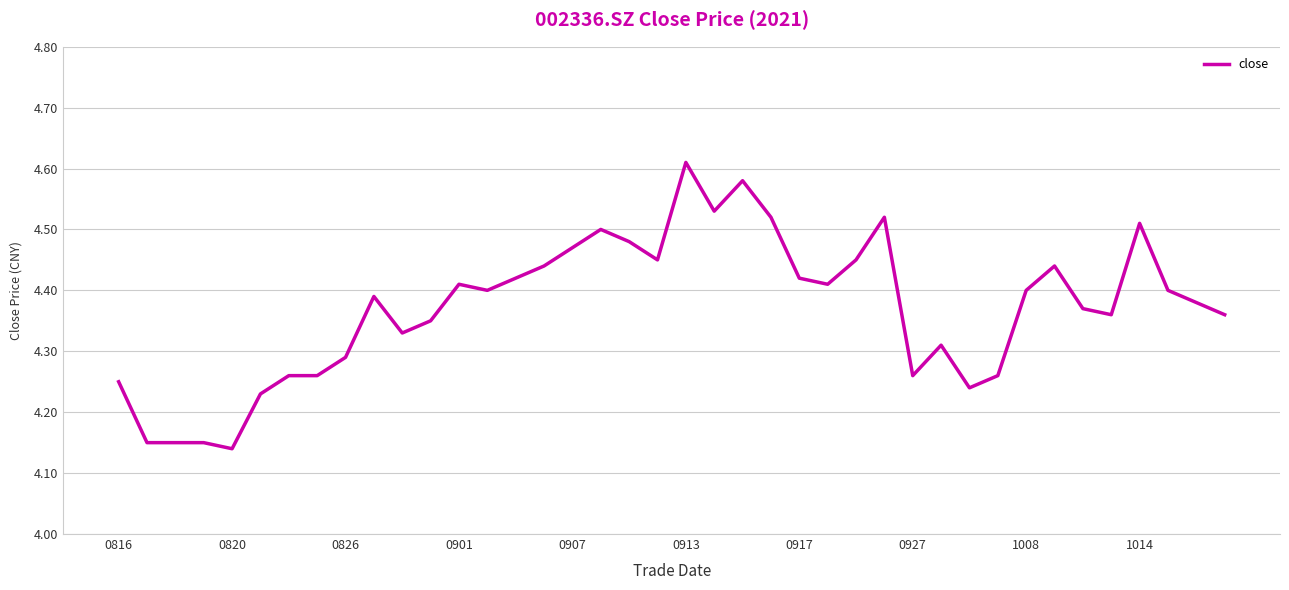

What is the difference between the maximum and minimum values?

0.5